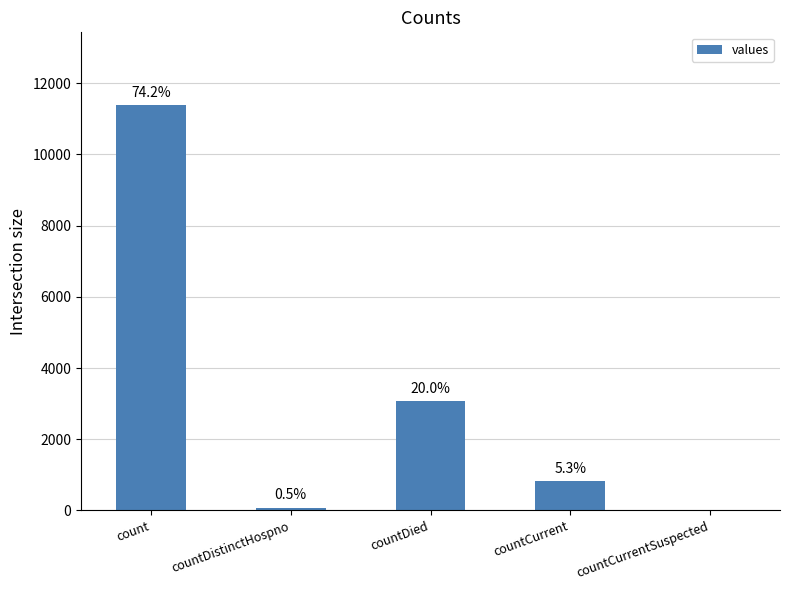

True or false: the data shows 4715 at countDied.

False